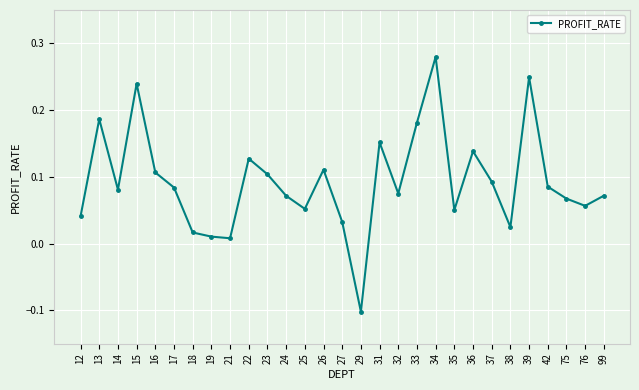

What is the difference between the maximum and minimum values?

0.4